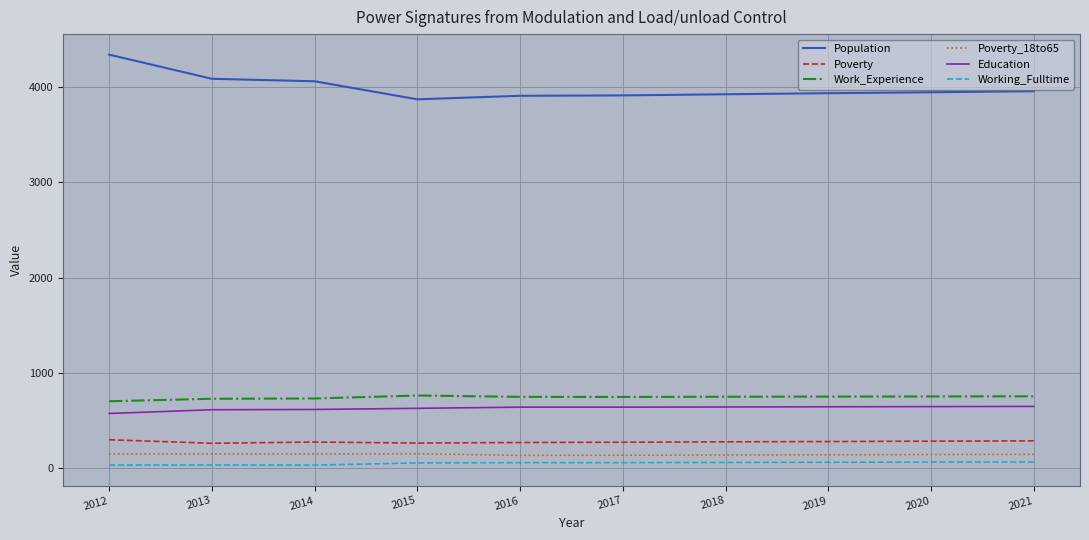

True or false: Education has a value of 576 at 2012.

True